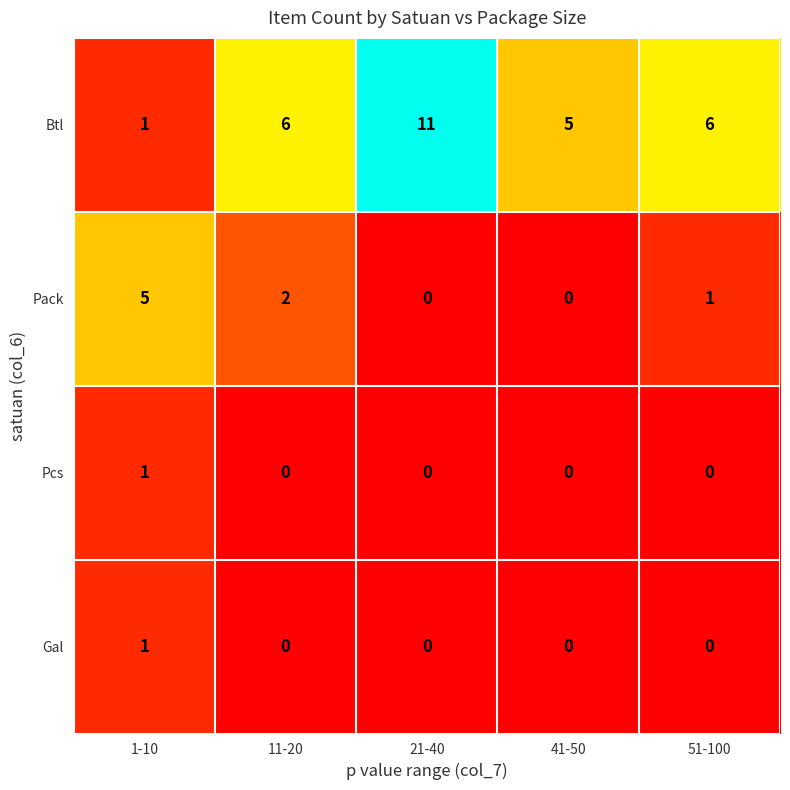

Between 1-10 and 11-20, which series saw the biggest shift?

Btl